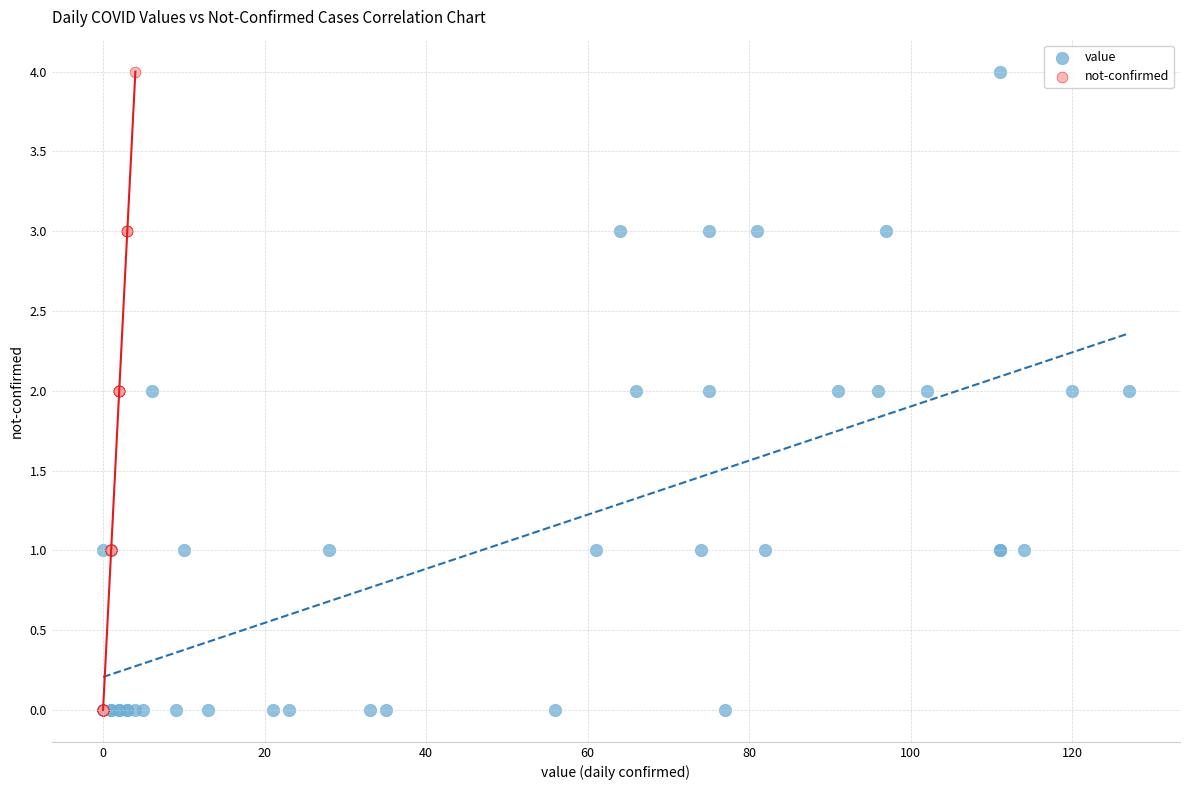

What are all the series names shown in the legend?

value, not-confirmed